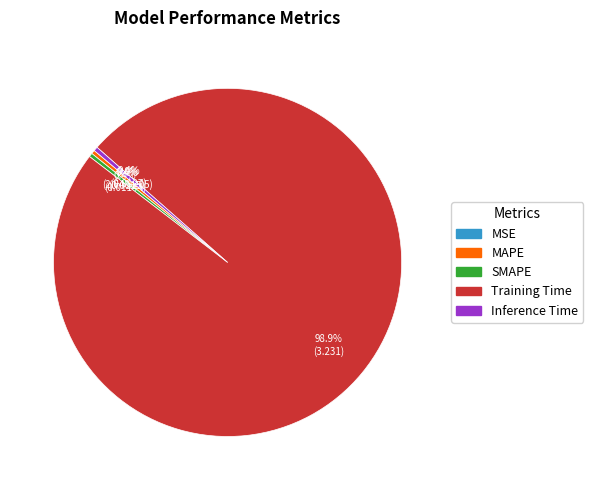

Which category has the biggest portion of the pie?

Training Time